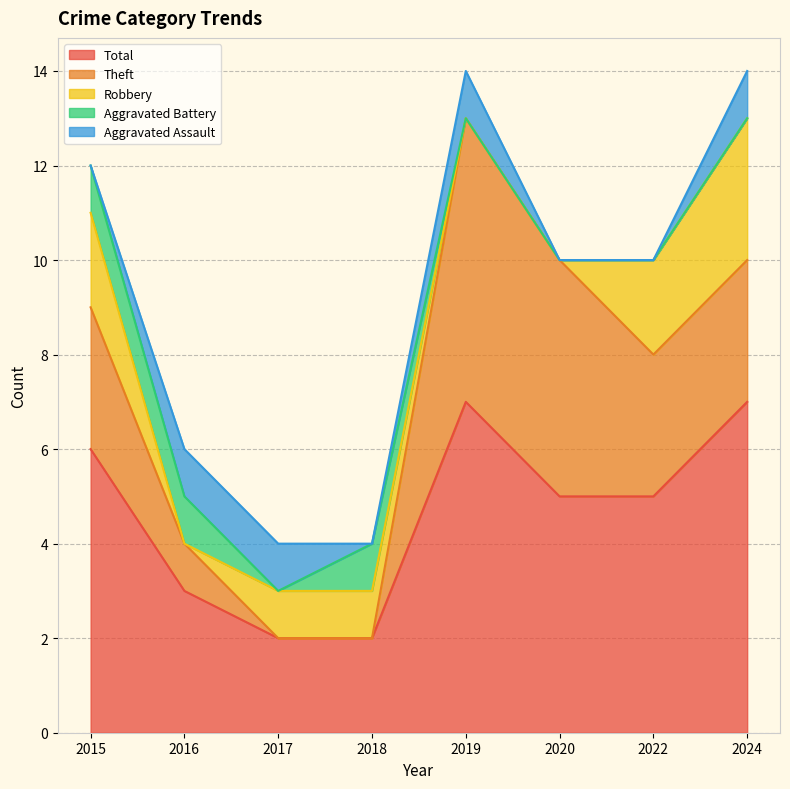

Is it true that Theft equals -3 at 2017?

False